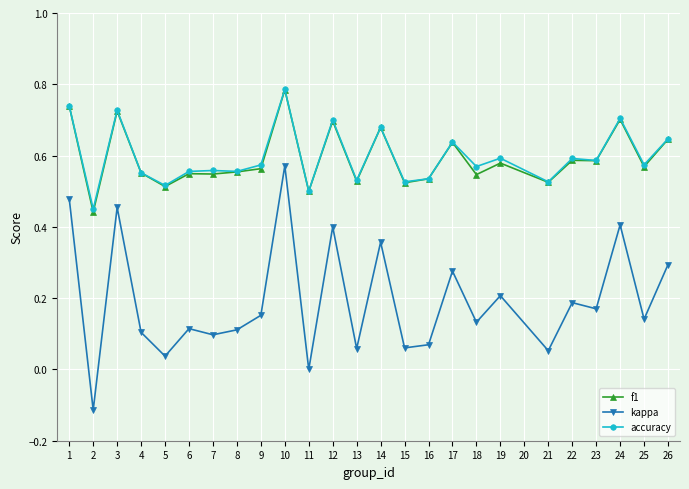

True or false: accuracy and kappa cross at least once.

False